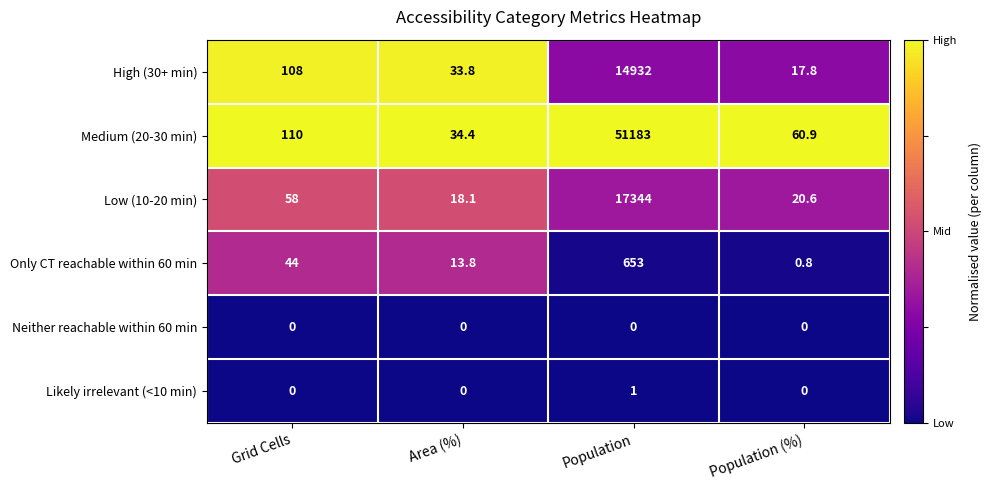

Is it true that Likely irrelevant (<10 min) equals 0.6 at Area (%)?

False